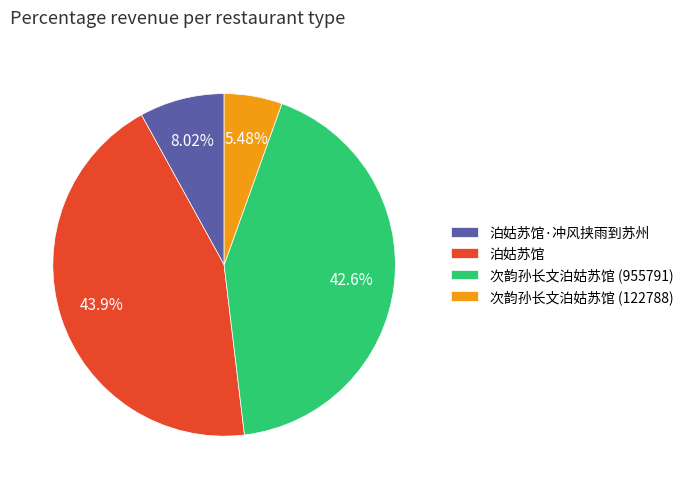

To the nearest percent, what is the difference between the largest and smallest slice percentages?

38%